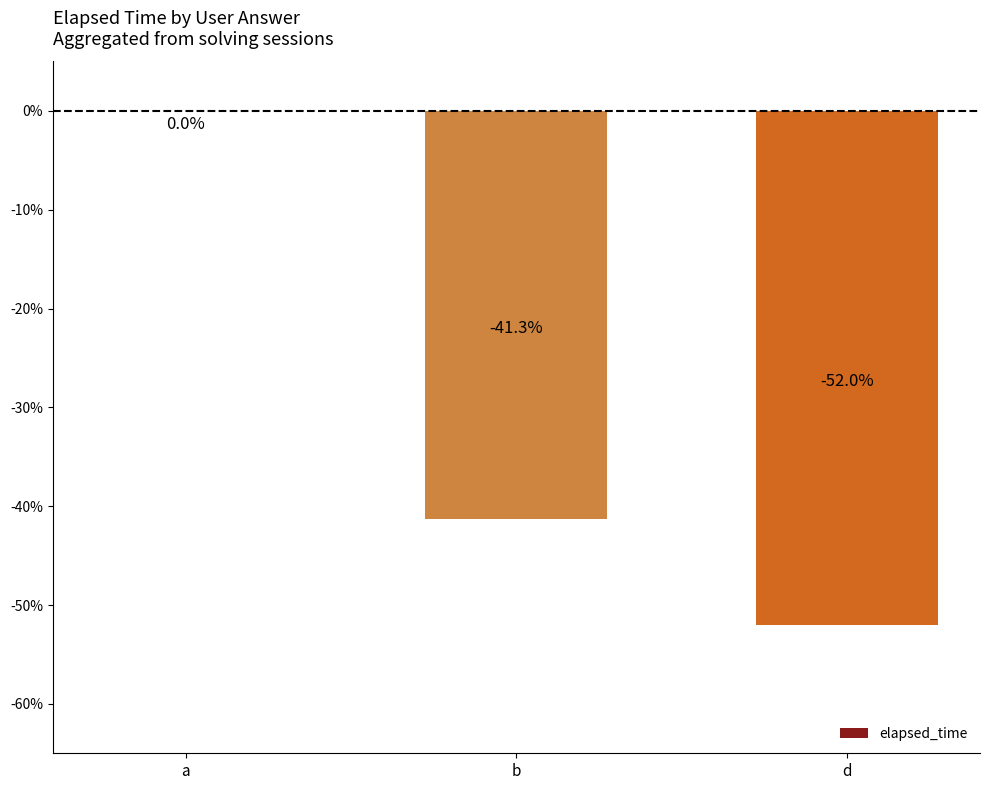

What is the sum of the values at b and a?

-41.3